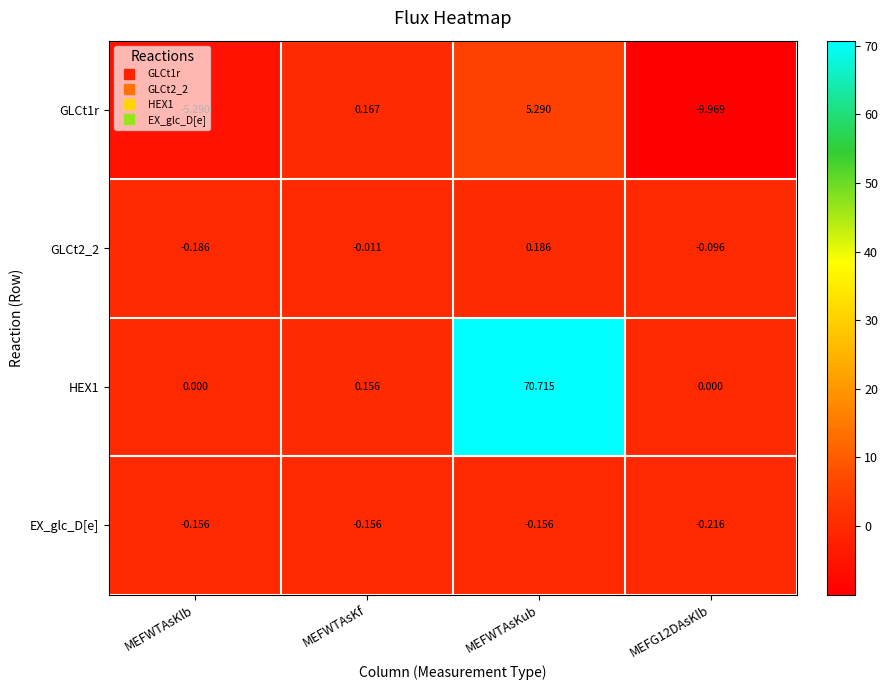

Where is HEX1 nearest to the value 35?

MEFWTAsKf